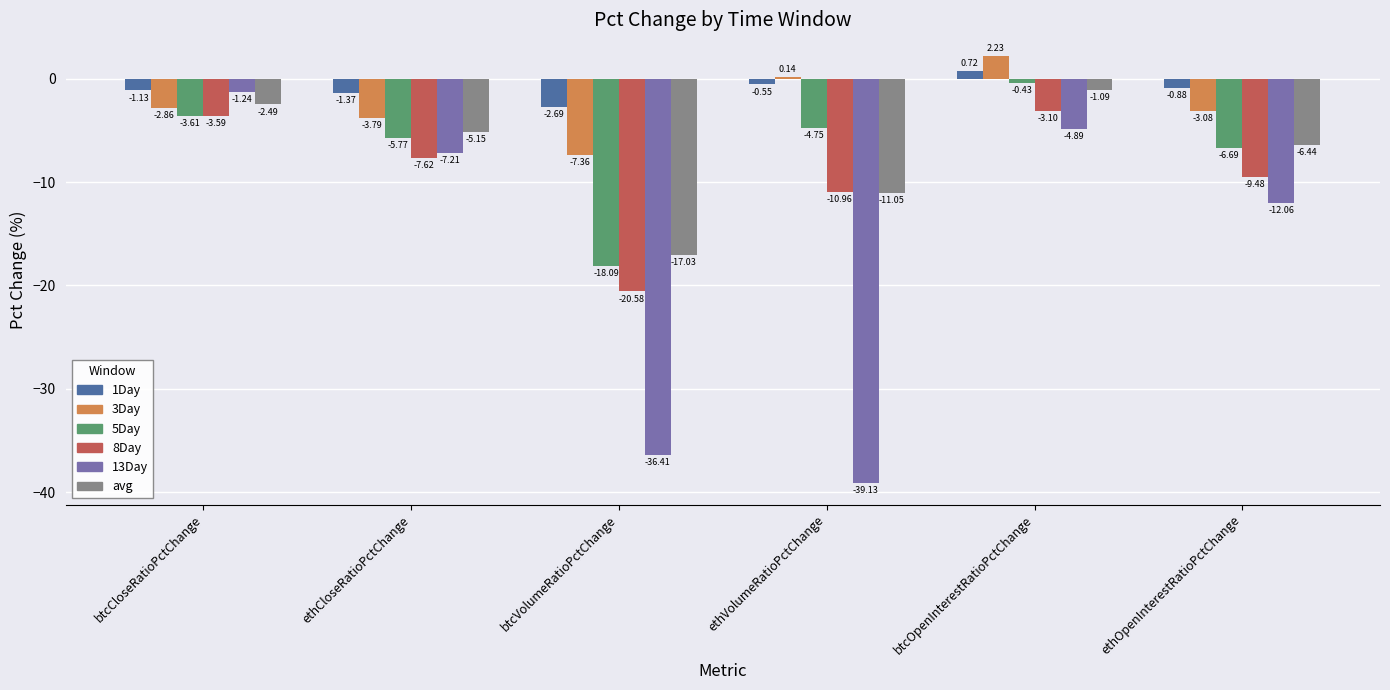

What is the label of the 2nd bar from the right?

btcOpenInterestRatioPctChange